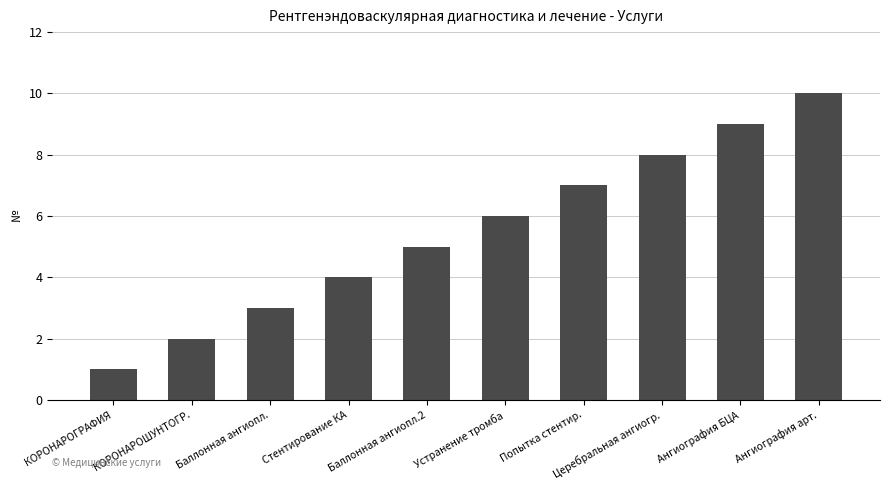

Rank the categories by value from lowest to highest.

КОРОНАРОГРАФИЯ, КОРОНАРОШУНТОГР., Баллонная ангиопл., Стентирование КА, Баллонная ангиопл.2, Устранение тромба, Попытка стентир., Церебральная ангиогр., Ангиография БЦА, Ангиография арт.